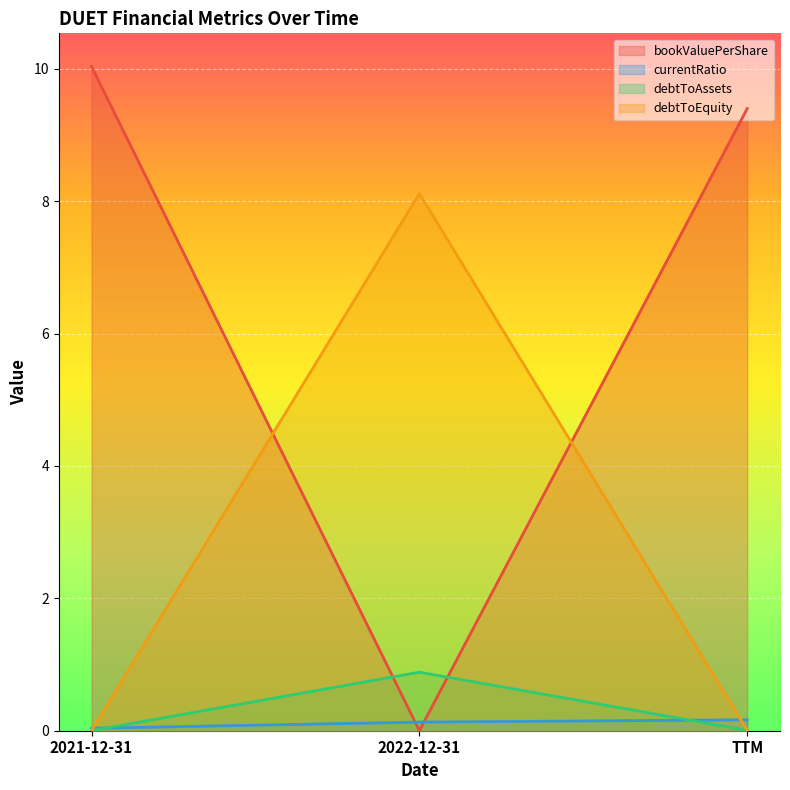

Is it true that bookValuePerShare equals 9.4 at TTM?

True